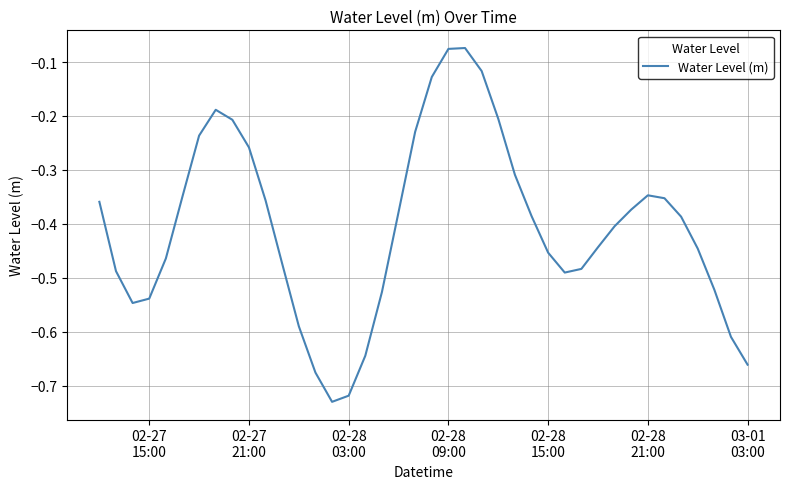

What is the difference between the maximum and minimum values?

0.7